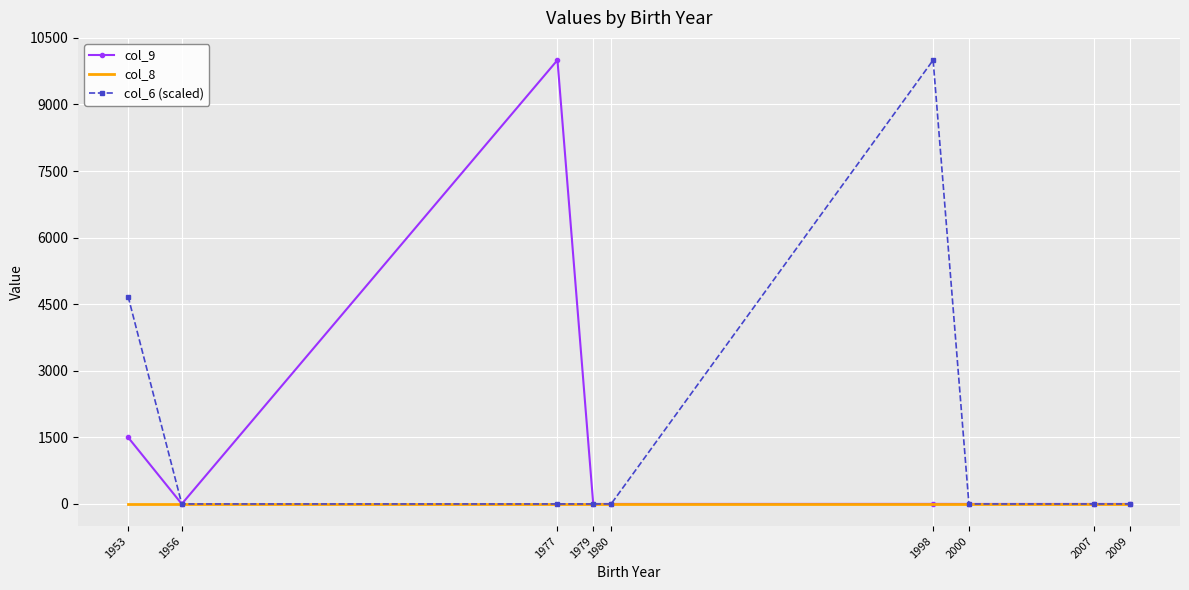

Which series changed the most between 1953 and 2009?

col_6 (scaled)